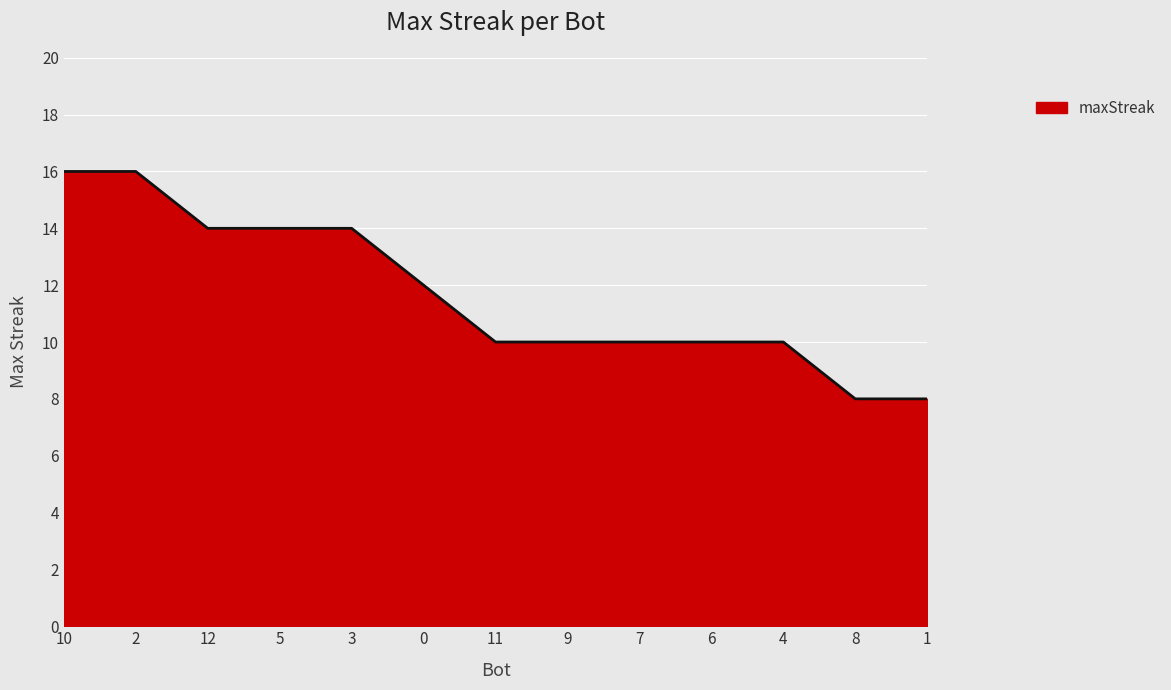

Reading left to right, list all the values displayed in this chart.

10=16	2=16	12=14	5=14	3=14	0=12	11=10	9=10	7=10	6=10	4=10	8=8	1=8